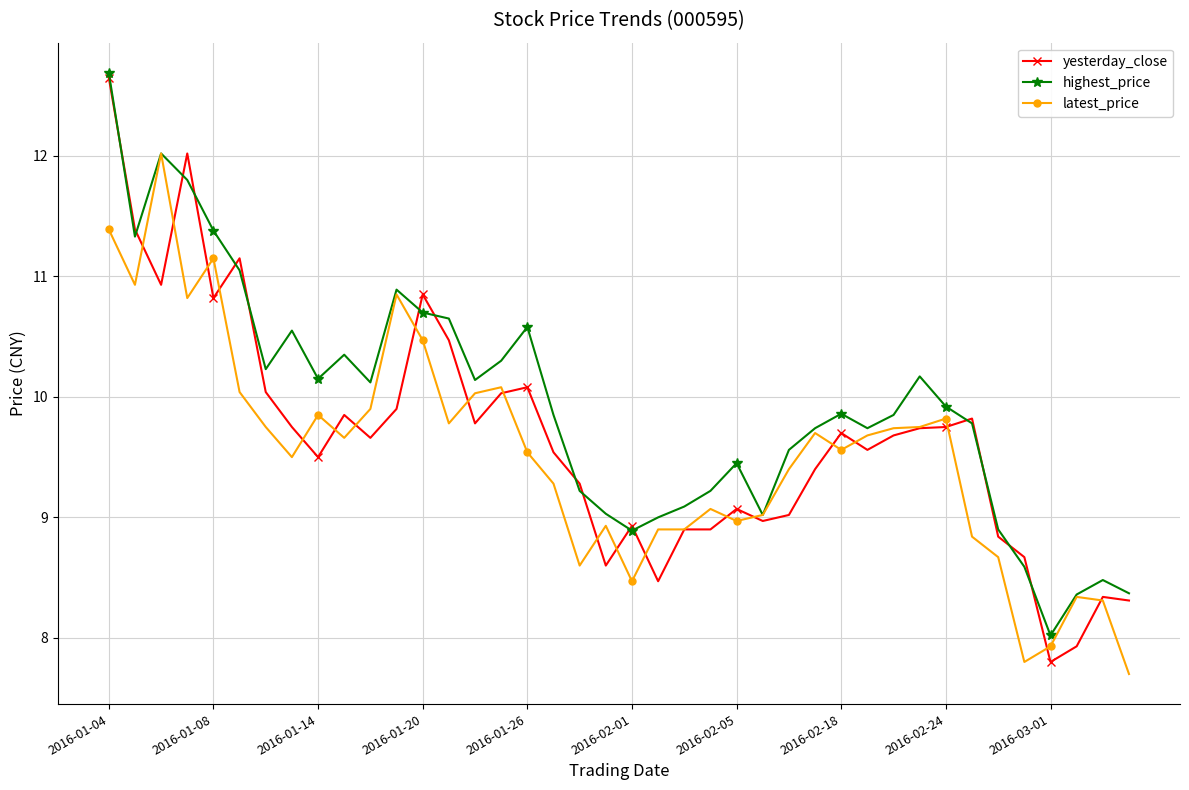

What is the value of the yesterday_close point at the 32nd from the left?

9.7